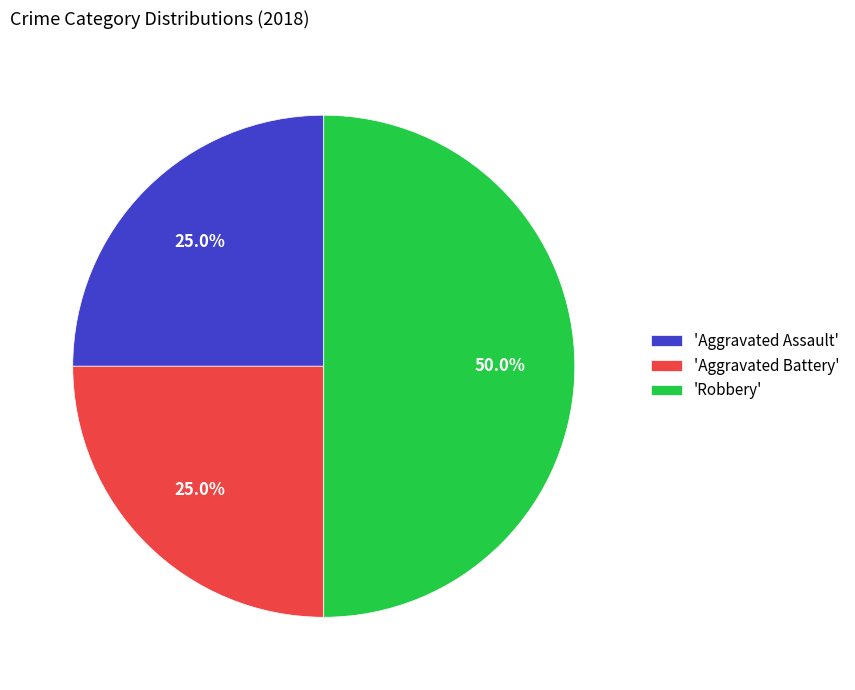

What is the total percentage of 'Aggravated Battery' and 'Robbery'?

75.0%